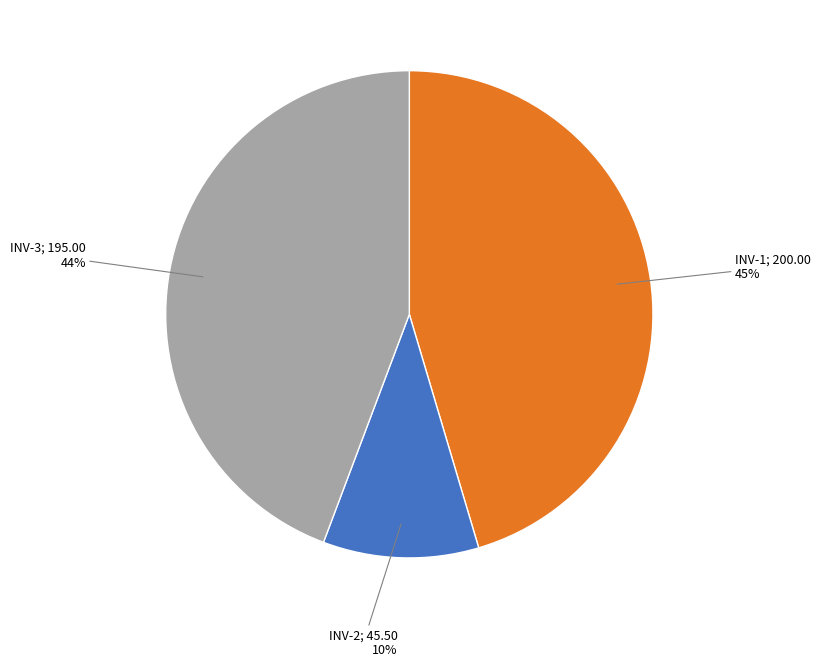

To the nearest percent, what is the difference between the largest and smallest slice percentages?

35%